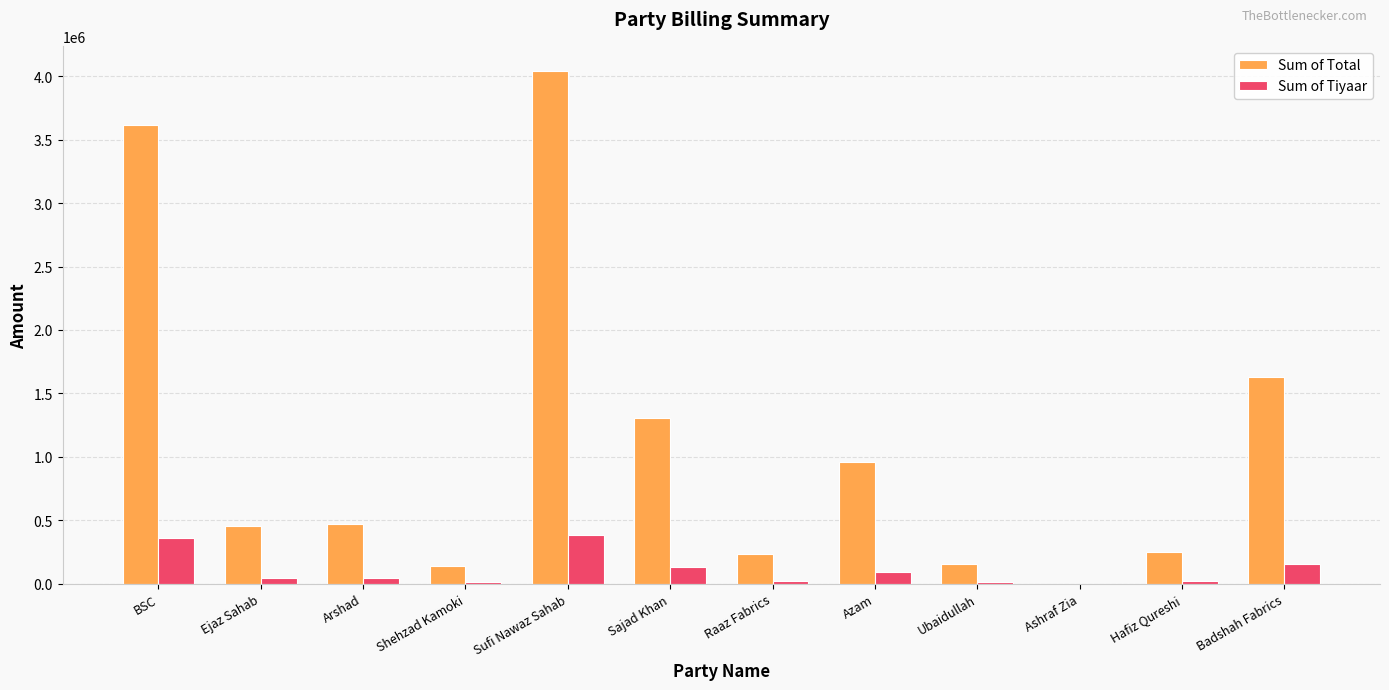

What value does the Sum of Total series have at Badshah Fabrics?

1629140.5